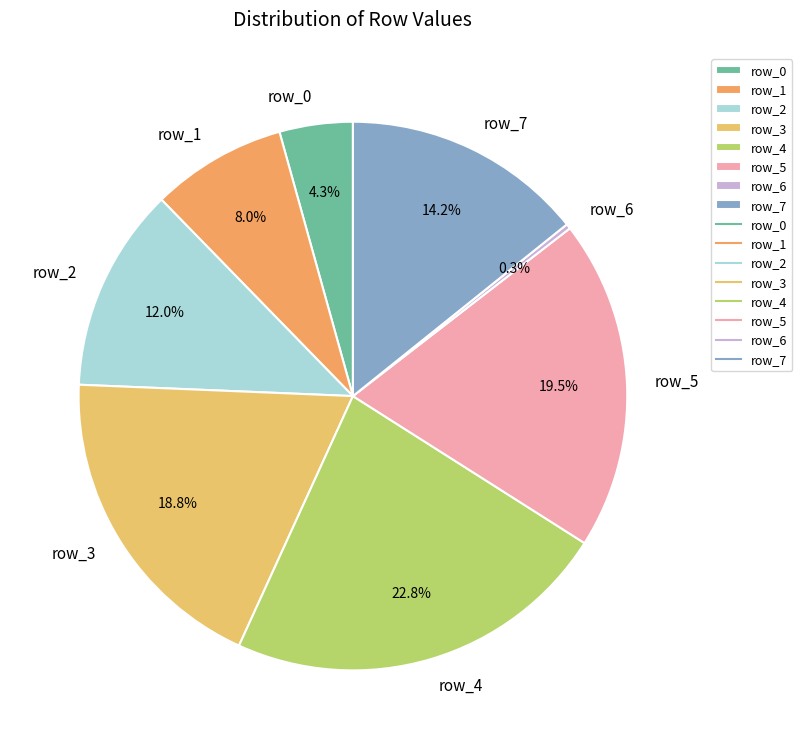

Which slice is the smallest?

row_6